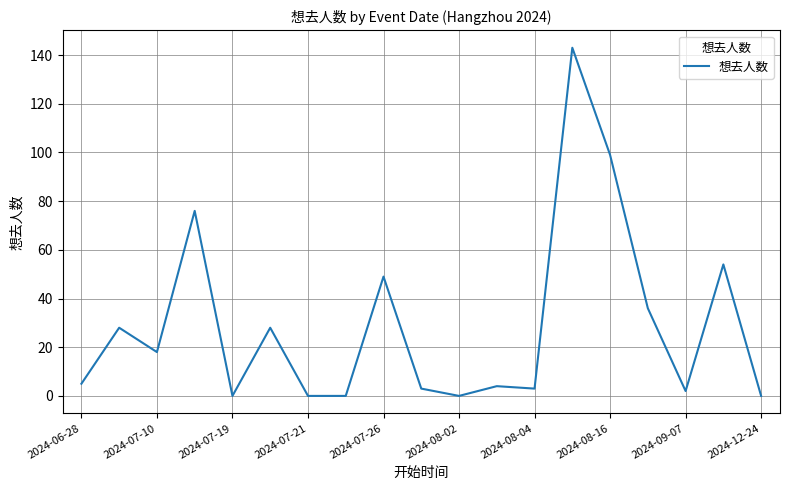

What is the maximum value shown in the chart?

143